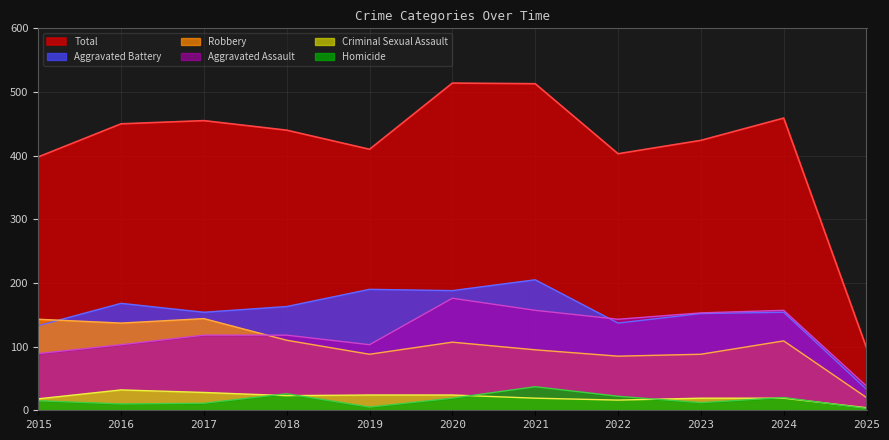

What is the average value of the Total series?

415